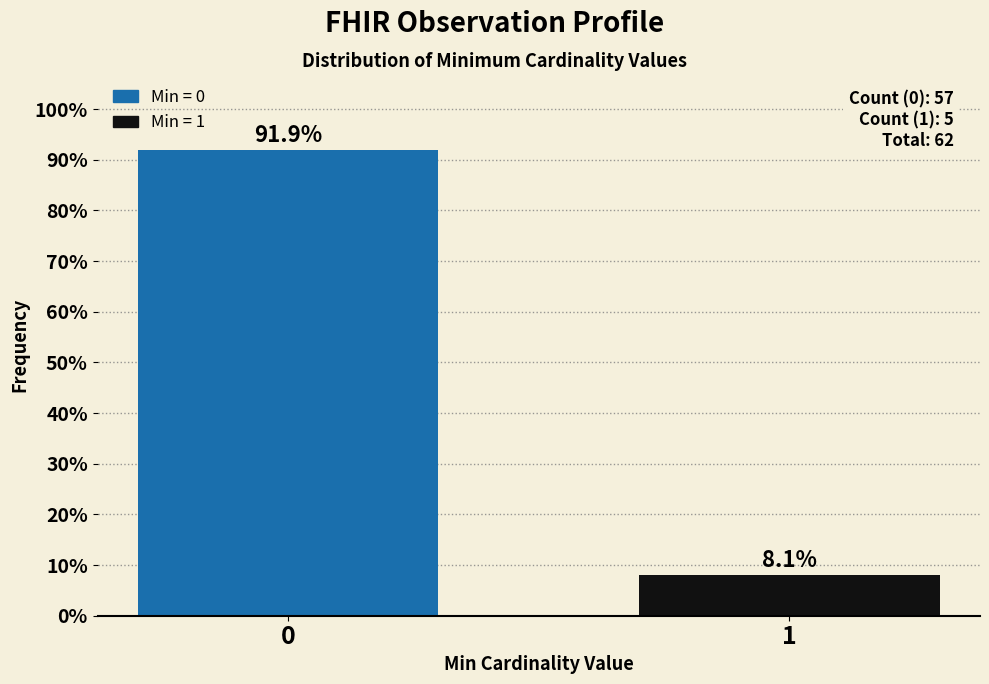

Reading left to right, list all the values displayed in this chart.

91.9	8.1